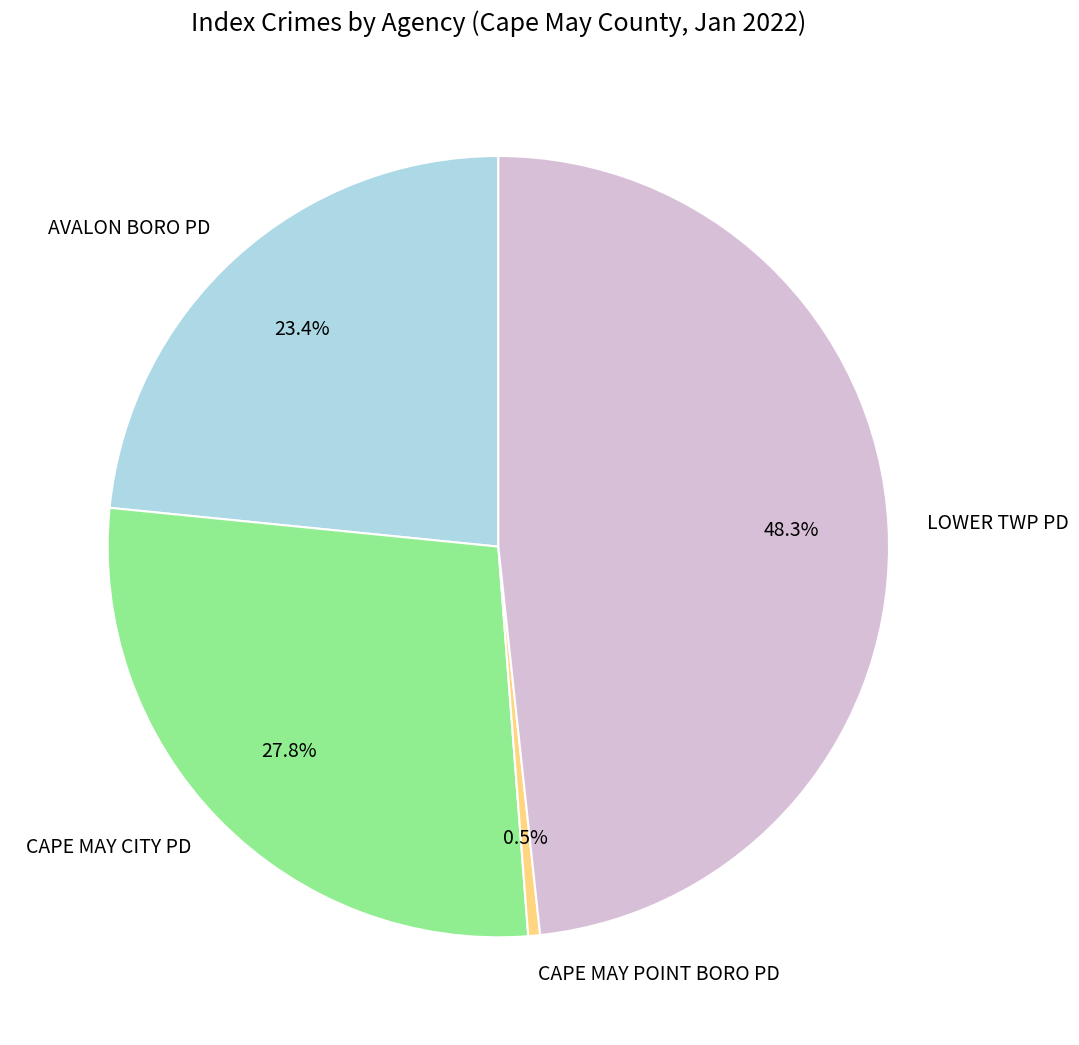

Which slice is the largest?

LOWER TWP PD